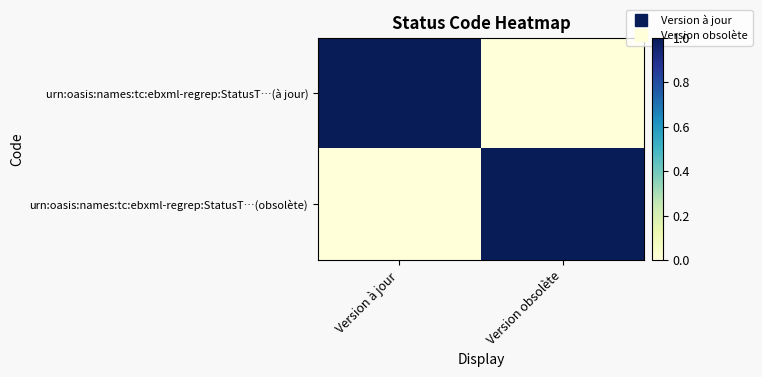

Reading left to right, list all the values displayed in this chart.

urn:oasis:names:tc:ebxml-regrep:StatusT…(à jour): Version à jour=1	Version obsolète=0
urn:oasis:names:tc:ebxml-regrep:StatusT…(obsolète): Version à jour=0	Version obsolète=1